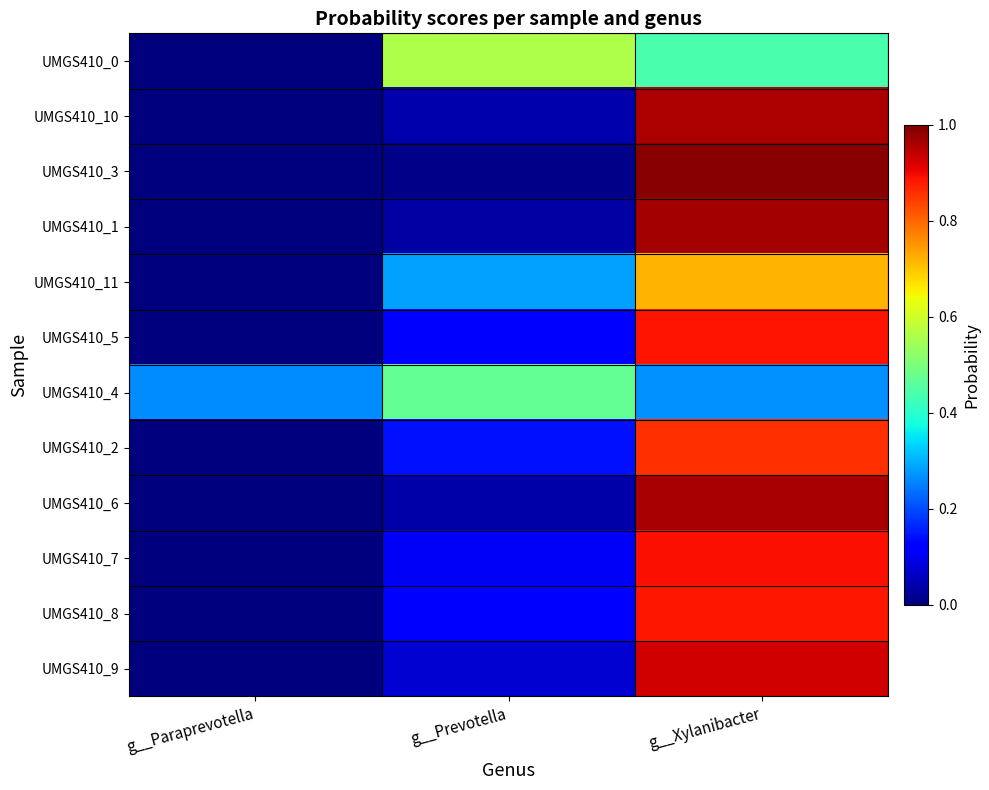

Which series has the largest total across all categories?

UMGS410_0